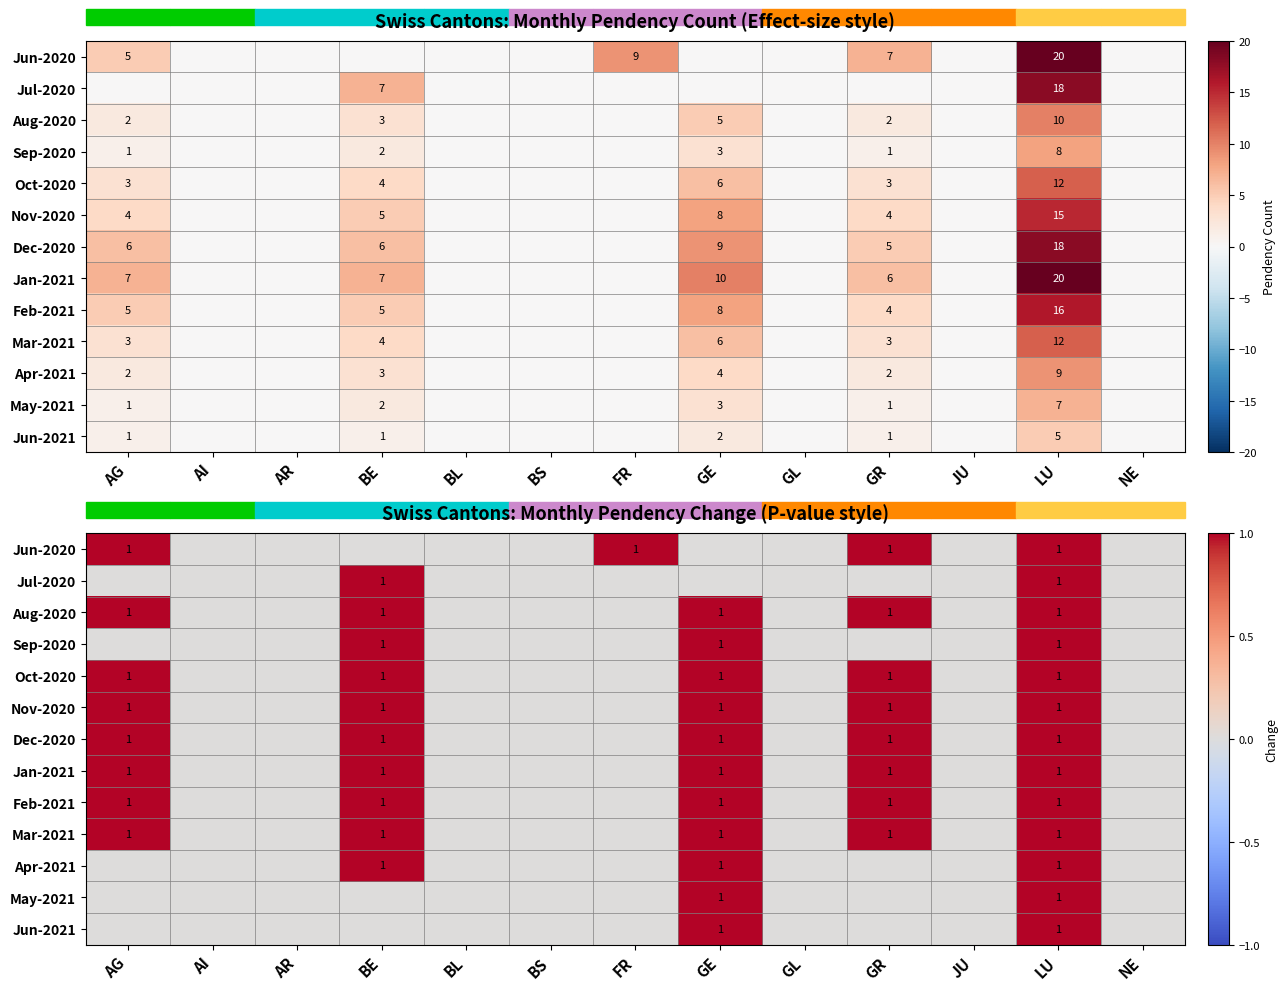

What is the difference between the highest and lowest values at AG?

1